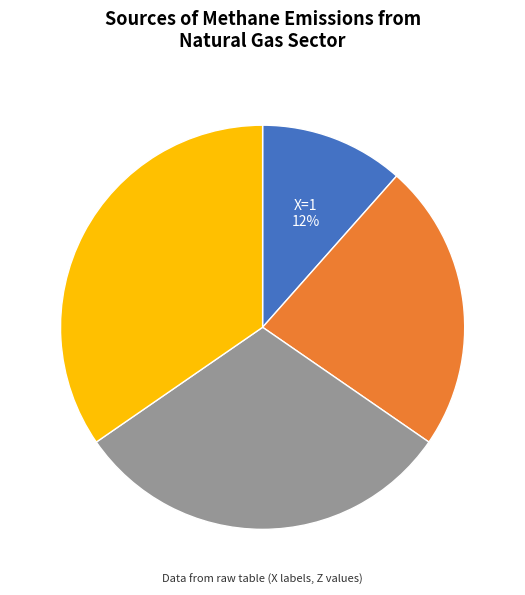

Is there any slice that represents more than half of the pie?

No